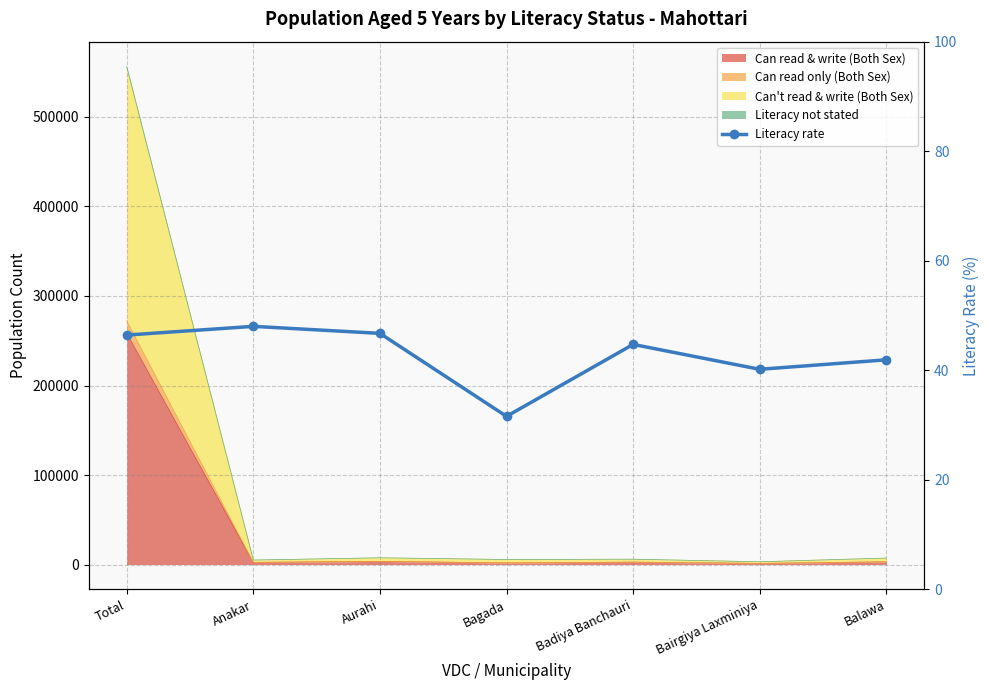

What is the difference between the maximum and second lowest values?

7.8